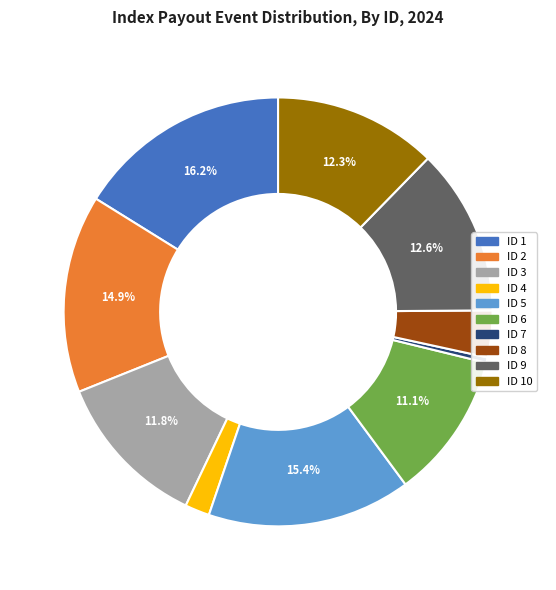

Is there any slice that represents more than half of the pie?

No